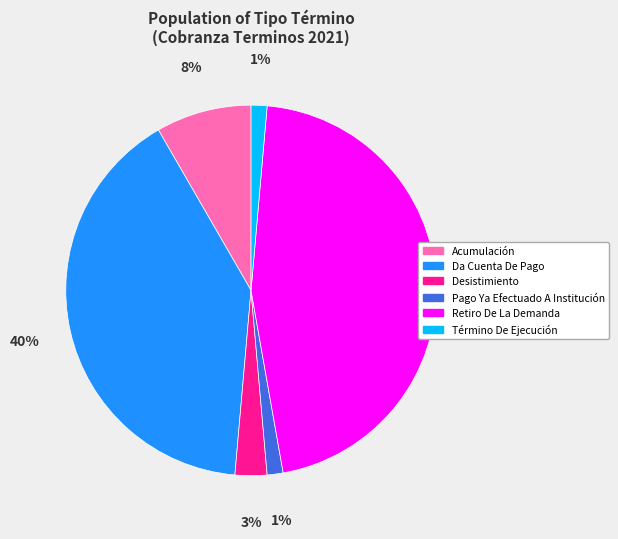

Is the sum of Término De Ejecución and Da Cuenta De Pago greater than half?

No